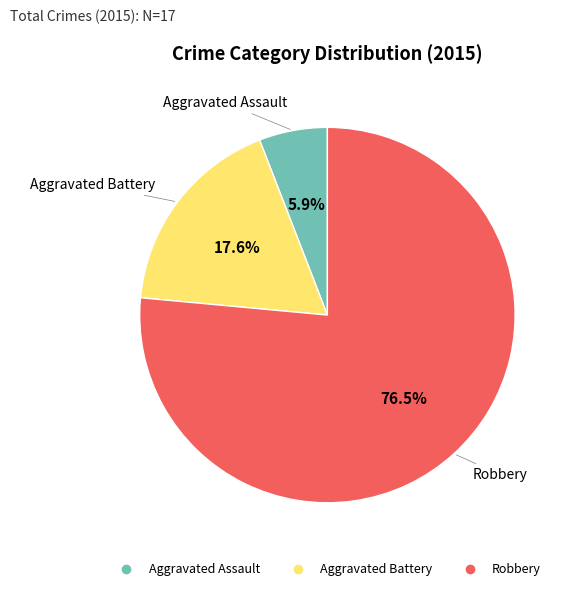

What is the ratio of the value at Aggravated Assault to the value at Aggravated Battery?

0.3